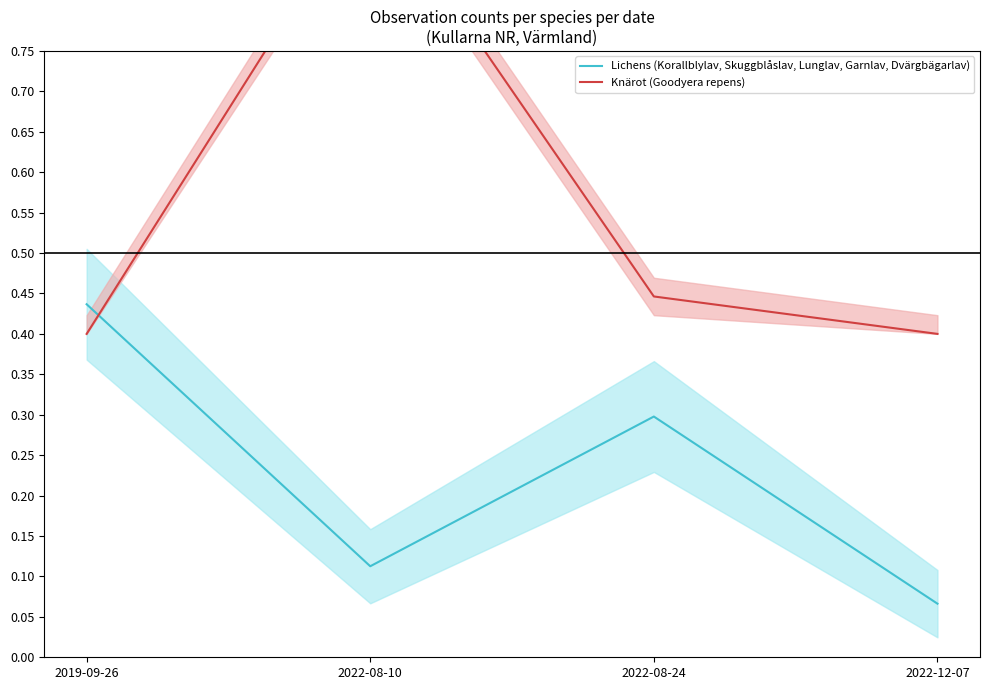

Between 2022-08-24 and 2022-12-07, which series saw the biggest shift?

Lichens (Korallblylav, Skuggblåslav, Lunglav, Garnlav, Dvärgbägarlav)